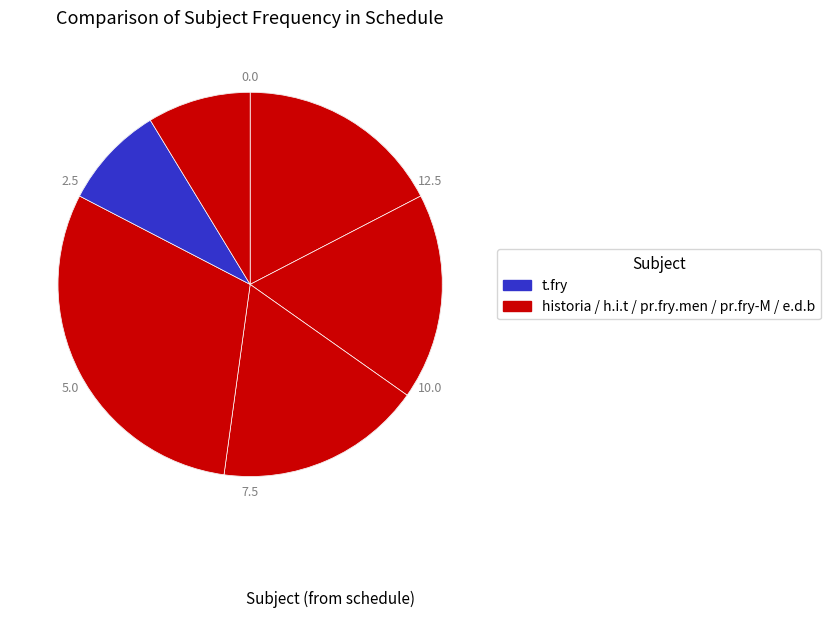

How many segments does this pie chart have?

6